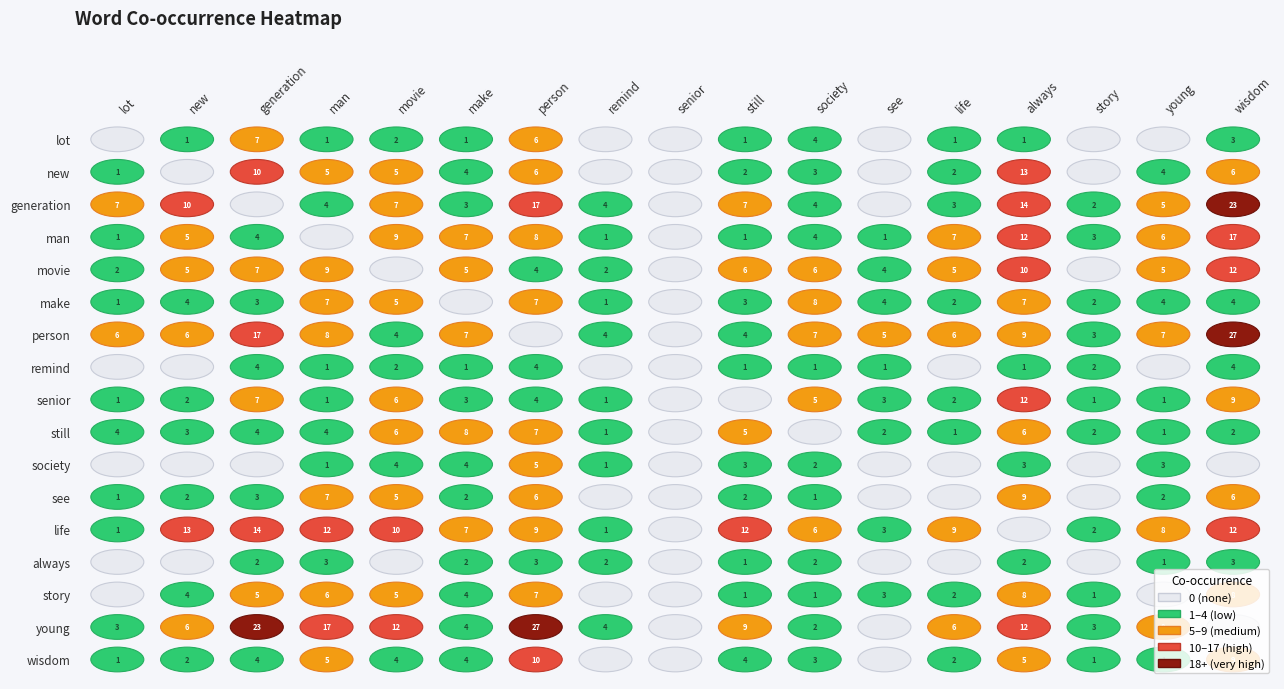

Between 12 and 1, which is larger?

12